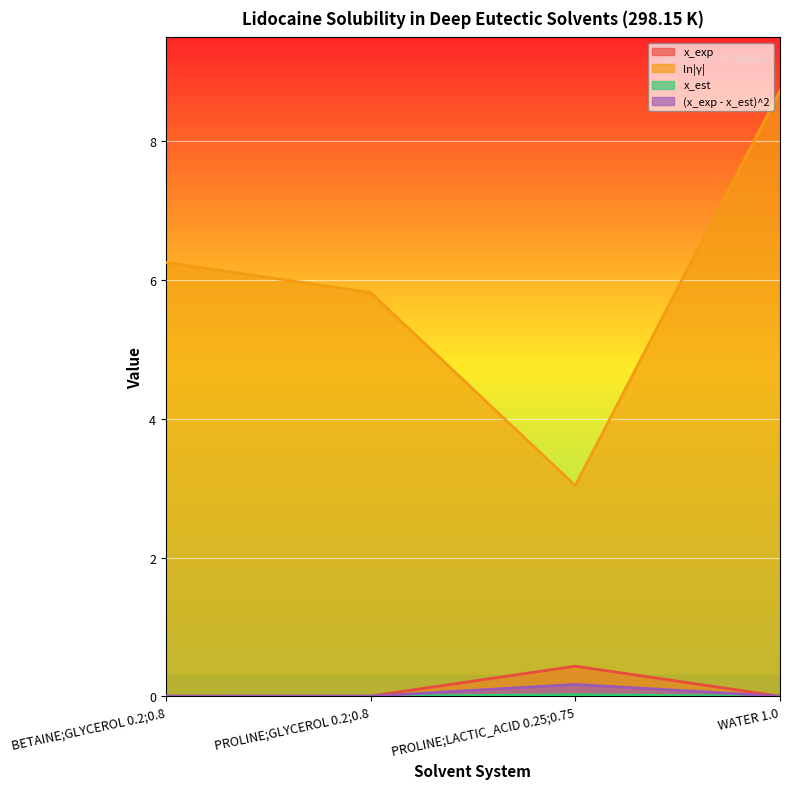

How many ln|γ| values are between 5 and 8?

2